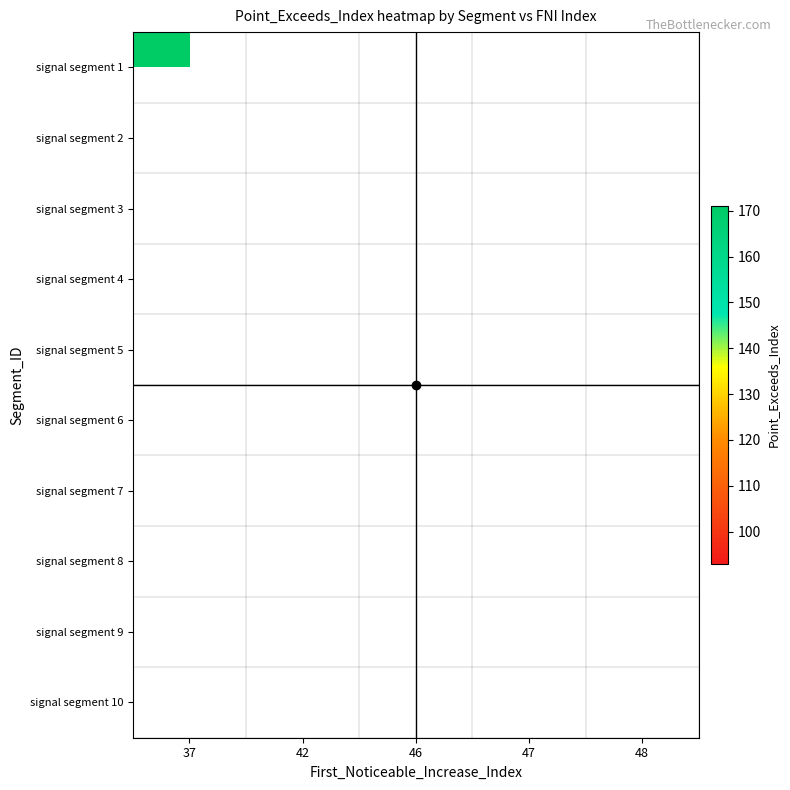

How many series are shown in this chart?

10